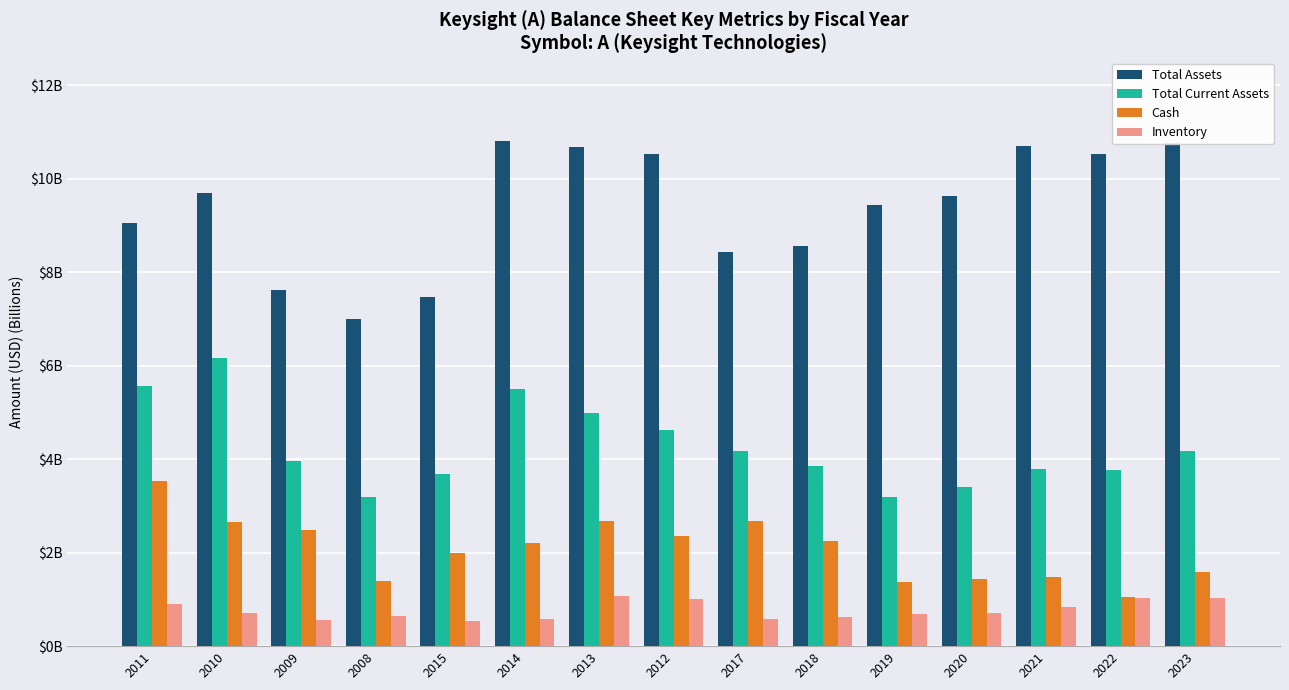

Between 2008 and 2010, which is larger?

2010